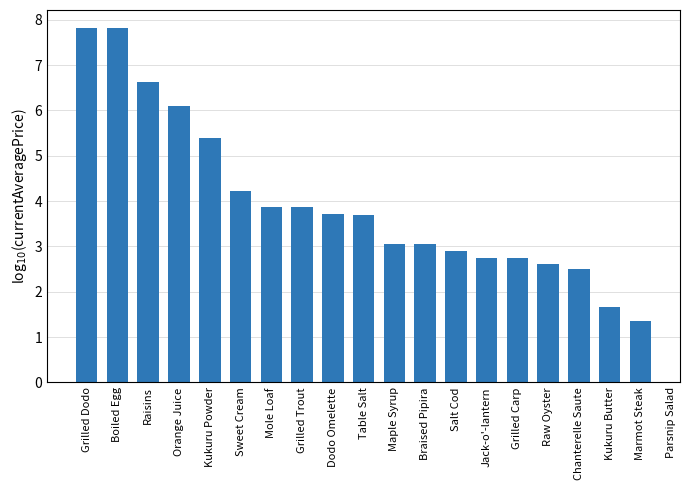

True or false: the data shows 0.8 at Jack-o'-lantern.

False